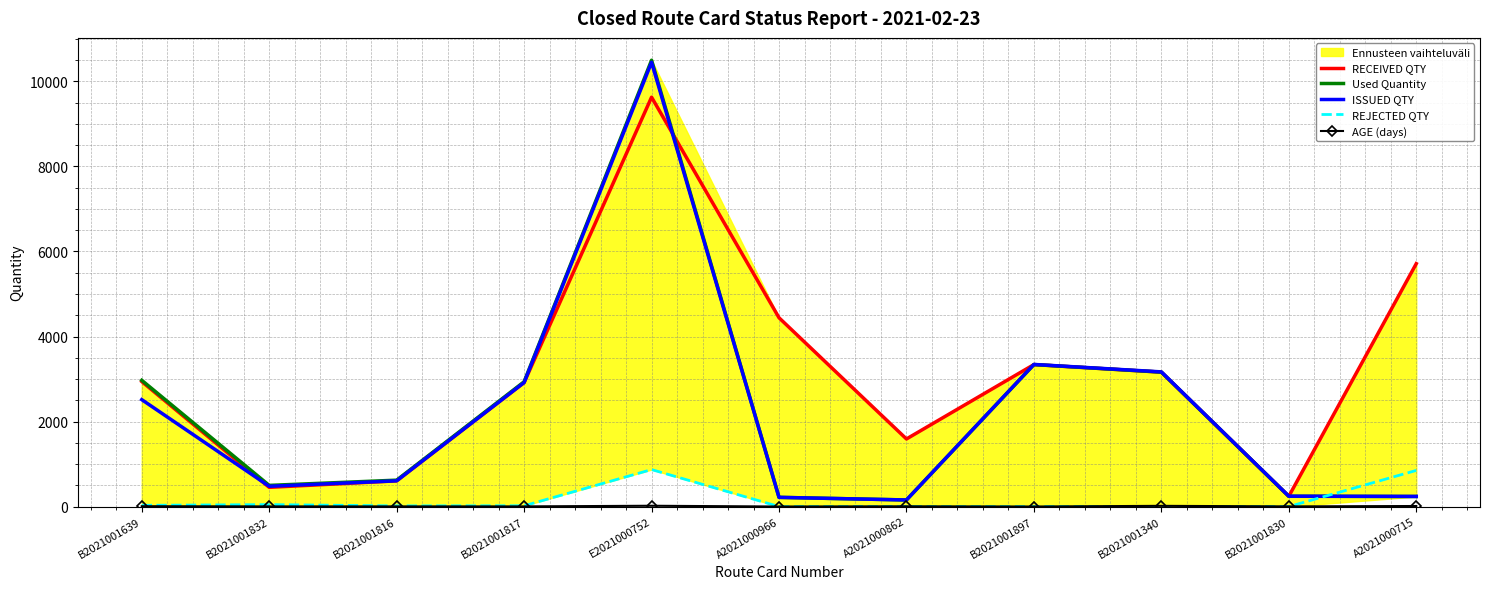

Is the value of RECEIVED QTY at A2021000966 greater than the value of ISSUED QTY at B2021001340?

Yes